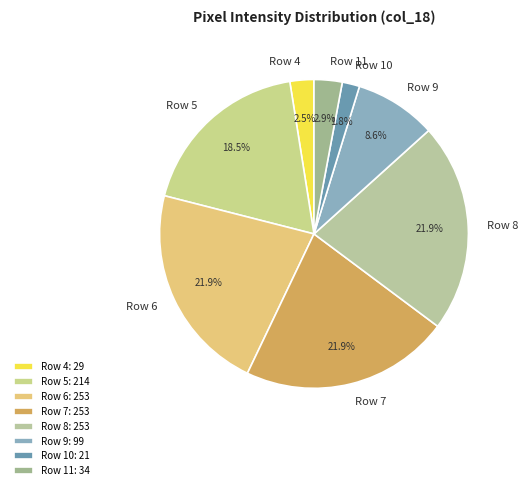

Between Row 5 and Row 7, which is larger?

Row 7